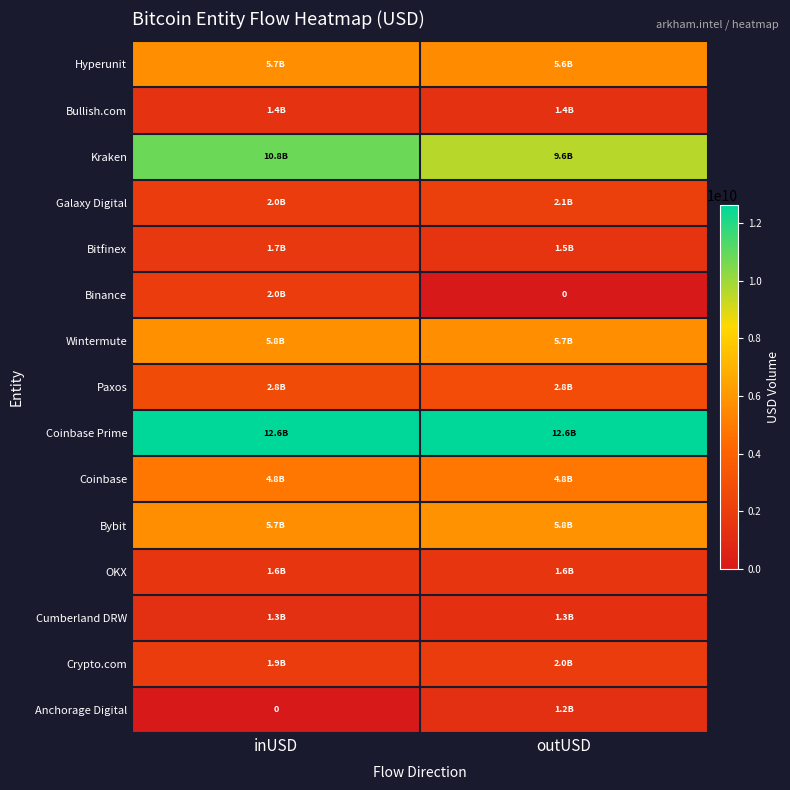

Rank the categories by Hyperunit value from highest to lowest.

inUSD, outUSD